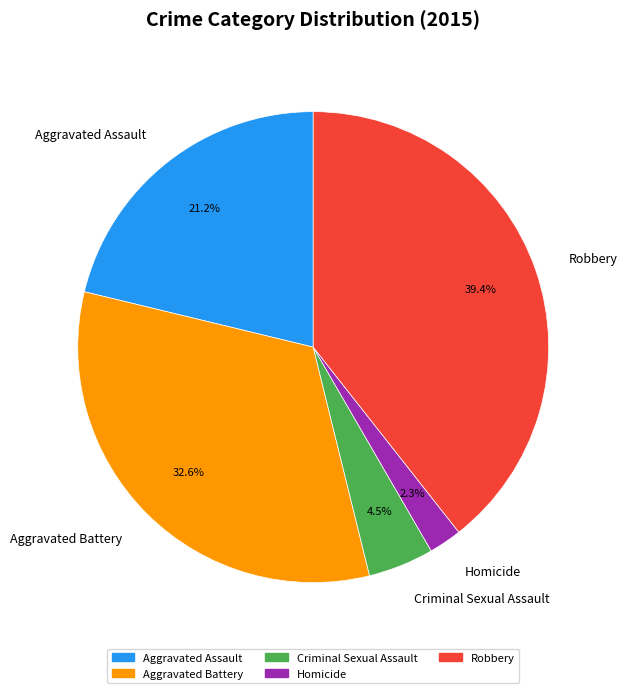

Rank the categories by value from highest to lowest.

Robbery, Aggravated Battery, Aggravated Assault, Criminal Sexual Assault, Homicide